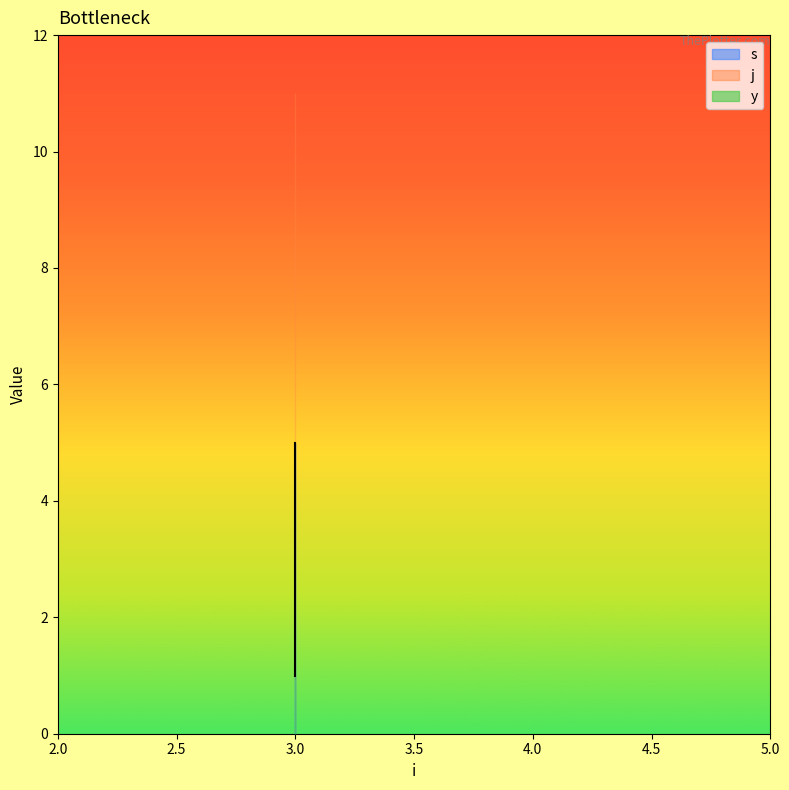

Rank the series by their maximum value, from highest to lowest.

j, s, y